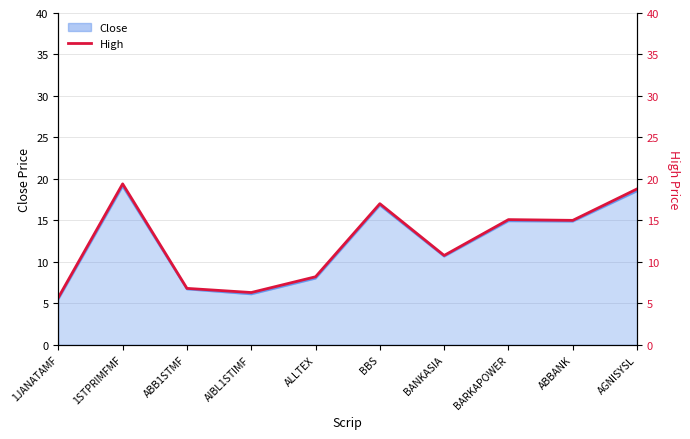

What is the change in value from ALLTEX to BBS?

+8.8